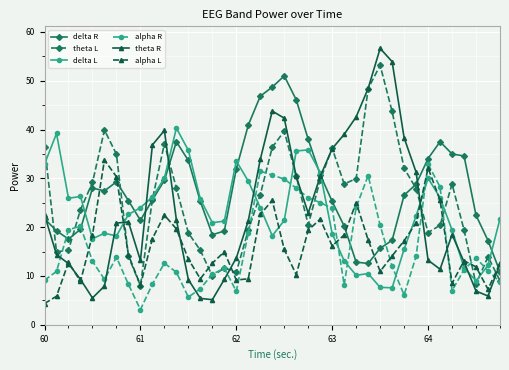

Which series has the widest spread of values?

theta R